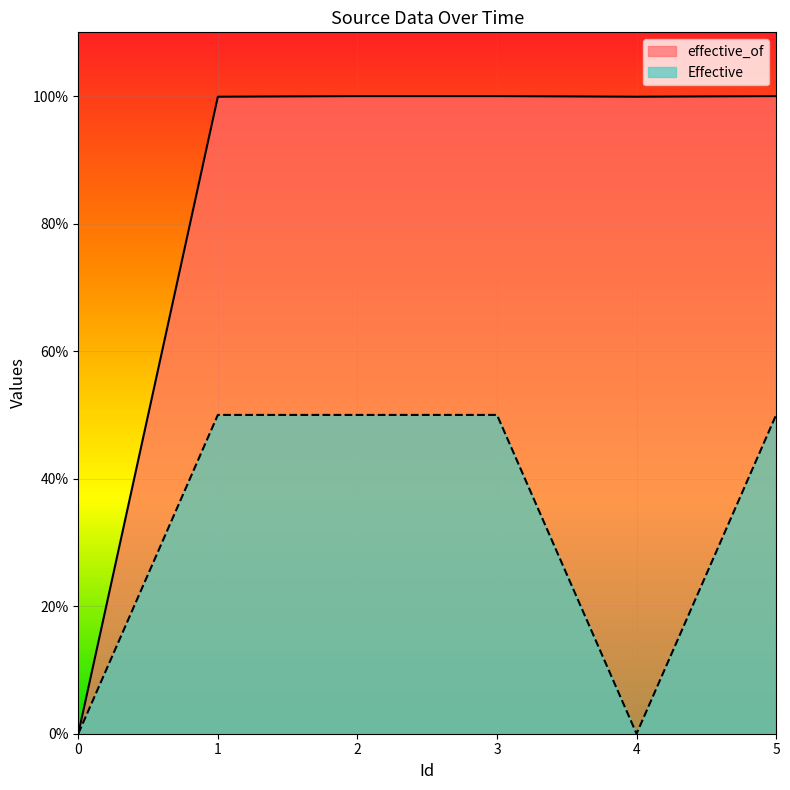

How many positive values does the Effective series have?

4